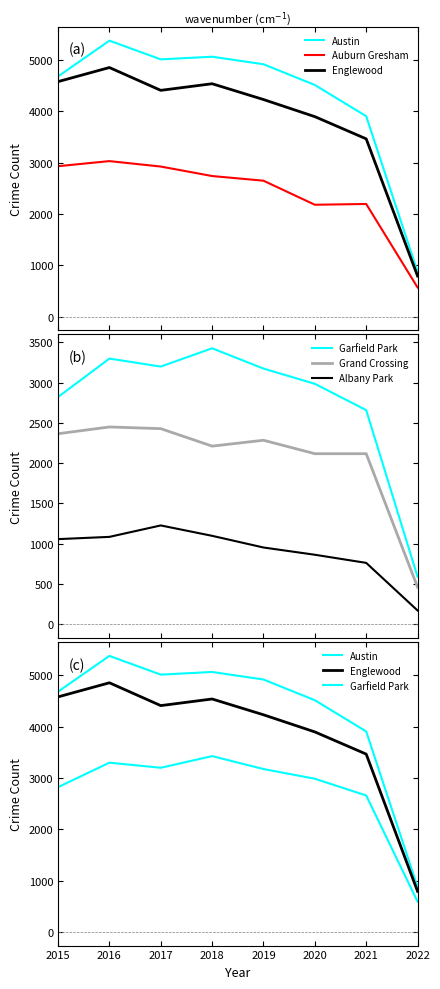

What is the total value across all series at 2018?

19081